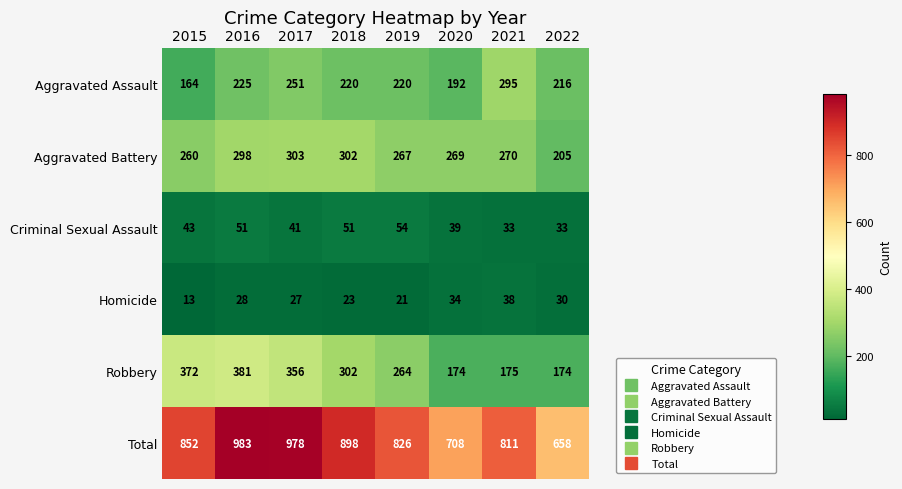

What is the greatest value displayed?

983